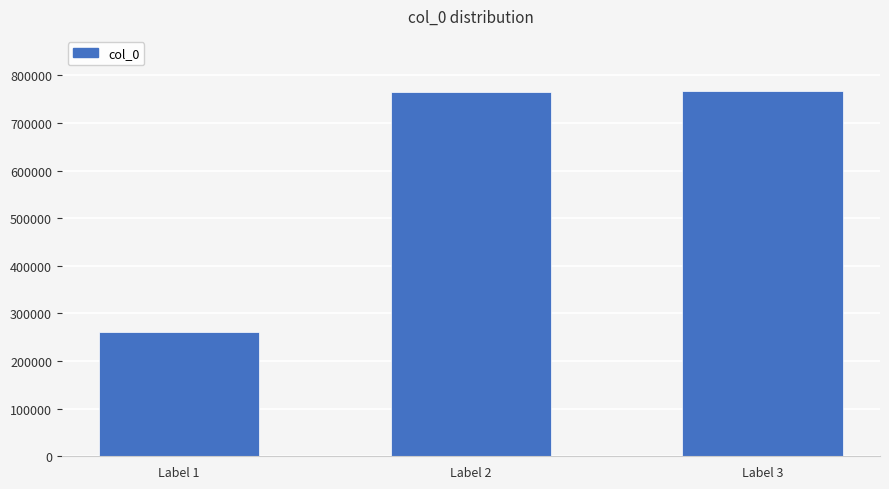

The value at Label 1 is 127856. True or false?

False